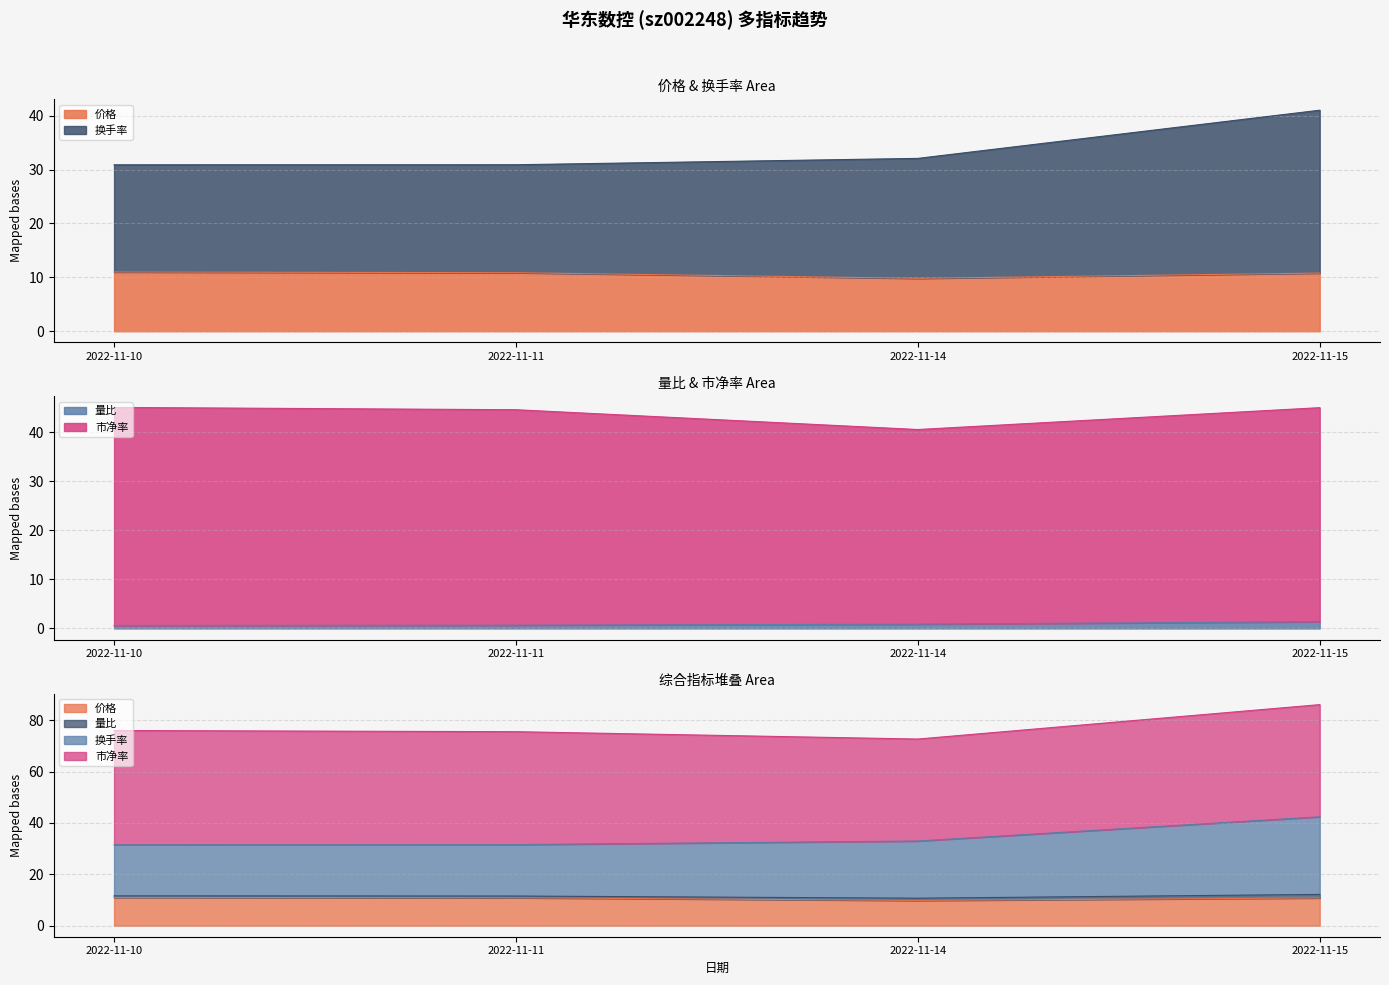

What is the difference between the highest and lowest values at 2022-11-10?

30.9